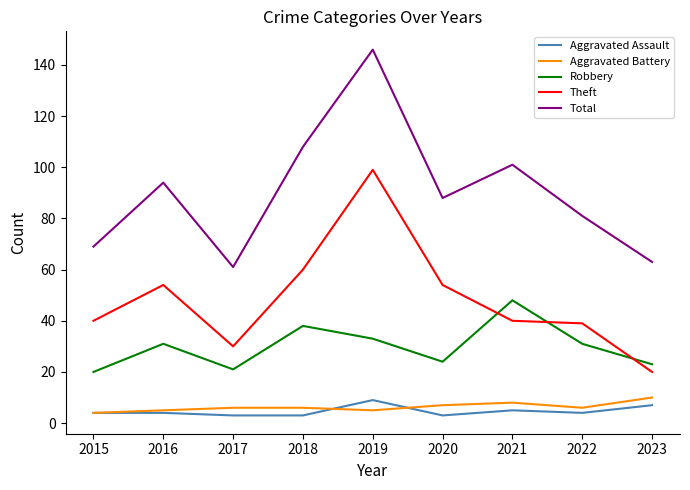

What are all the series names shown in the legend?

Aggravated Assault, Aggravated Battery, Robbery, Theft, Total